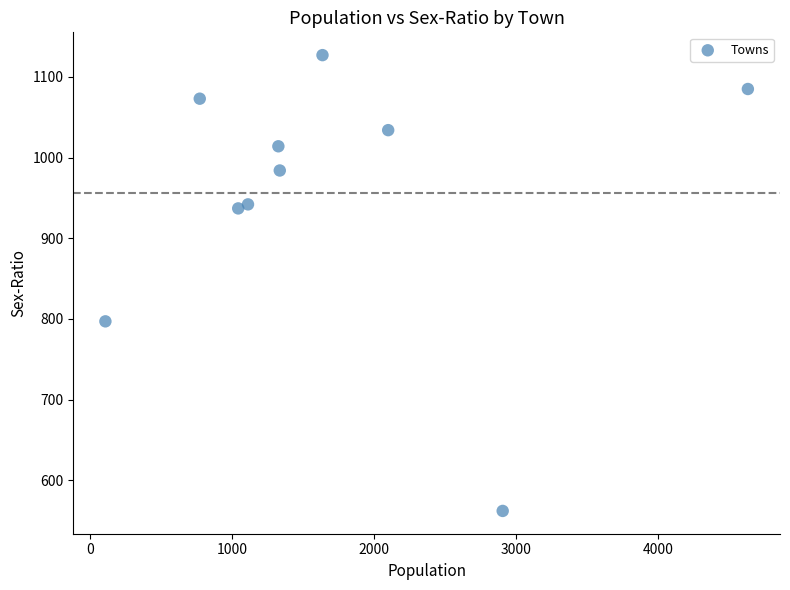

What Y value in the scatter plot is closest to 844?

797